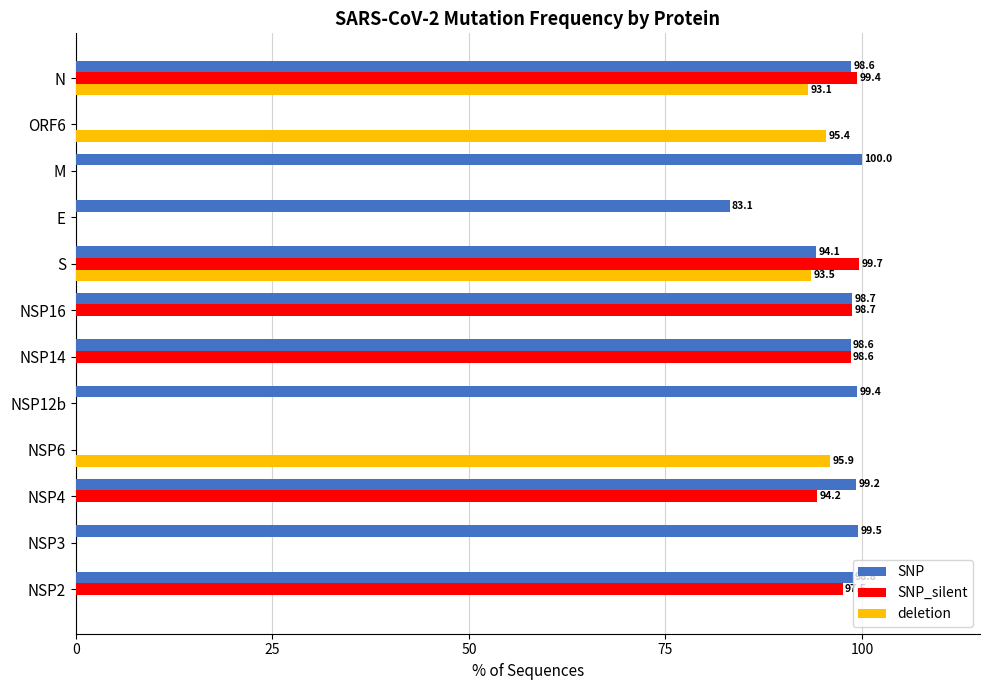

Which series has the largest total across all categories?

SNP